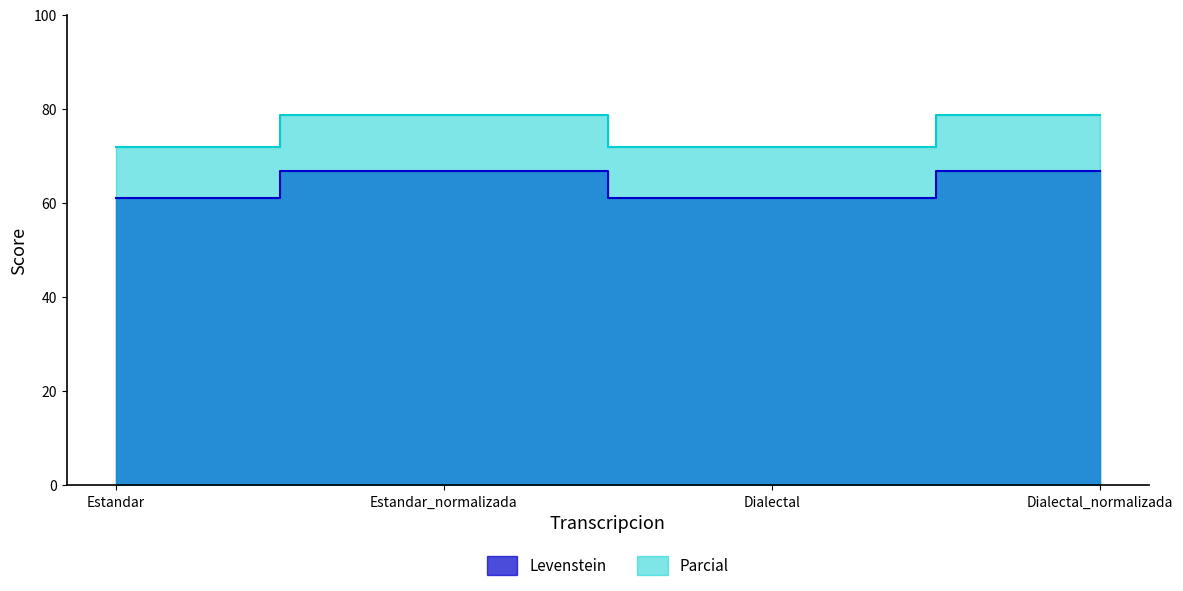

What is the greatest value displayed?

78.7